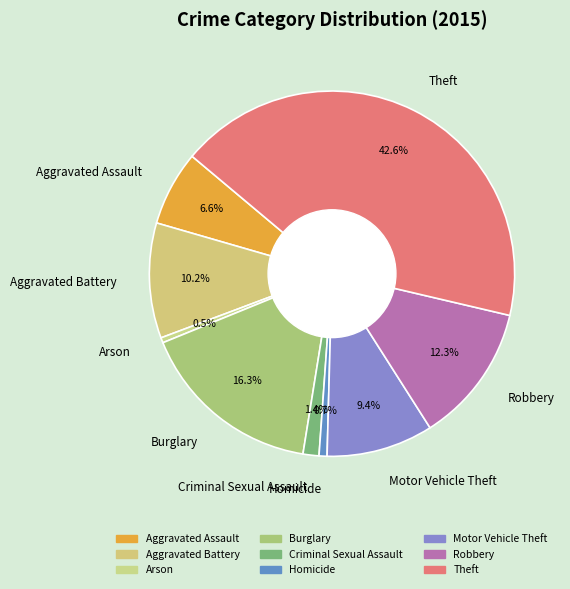

Which slice is the largest?

Theft